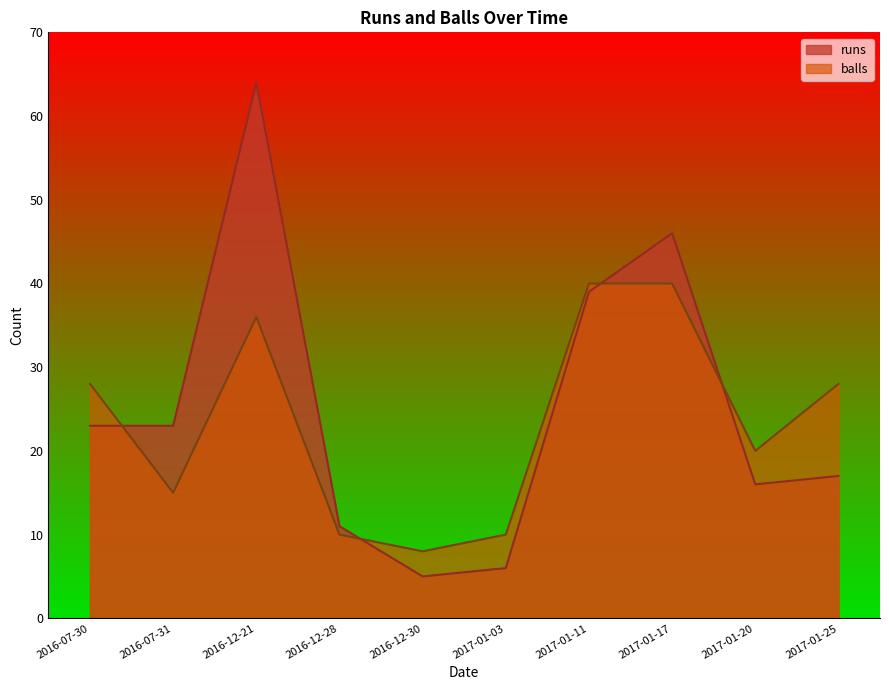

Is it true that runs equals 8 at 2016-07-30?

False